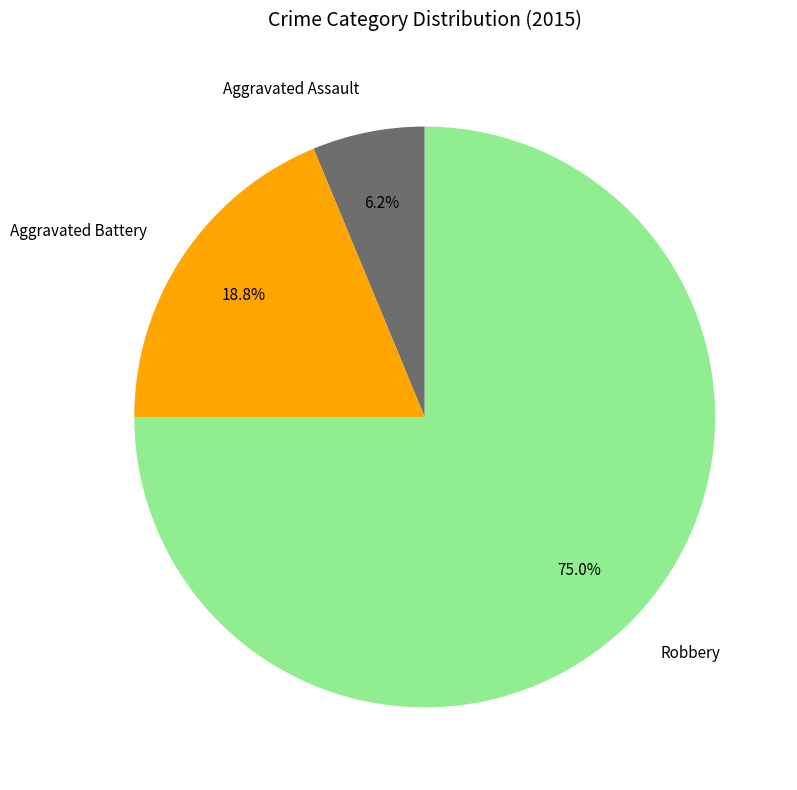

To the nearest percent, what is the combined percentage of Aggravated Battery and Robbery?

94%